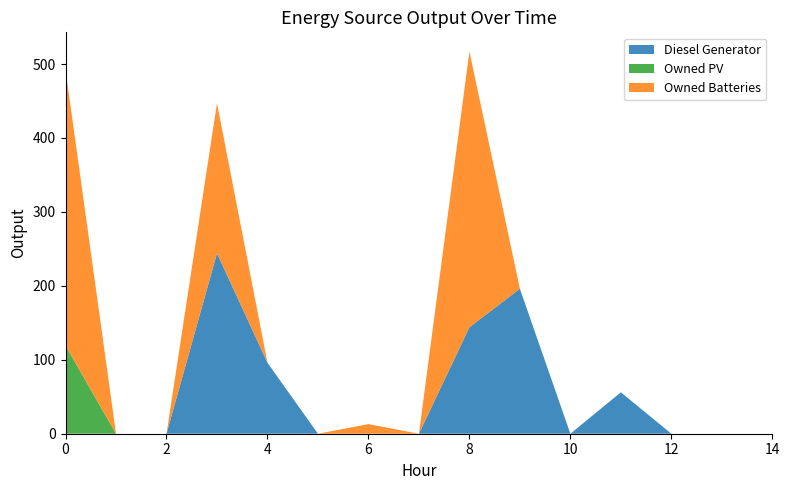

Reading left to right, list all the values displayed in this chart.

Diesel Generator: 0=0	1=0	2=0	3=244	4=96	5=0	6=0	7=0	8=144	9=196	10=0	11=56	12=0	13=0	14=0
Owned PV: 0=119	1=0	2=0	3=0	4=0	5=0	6=0	7=0	8=0	9=0	10=0	11=0	12=0	13=0	14=0
Owned Batteries: 0=373	1=0	2=0	3=203	4=0	5=0	6=13	7=0	8=373	9=0	10=0	11=0	12=0	13=0	14=0